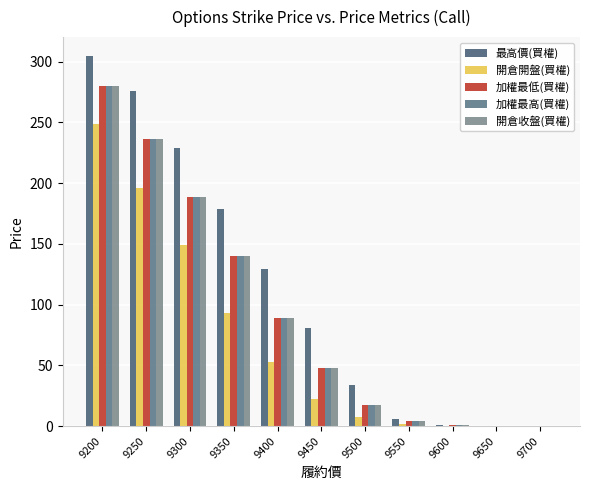

What is the value of the 開倉開盤(買權) bar at the 6th from the left?

22.0